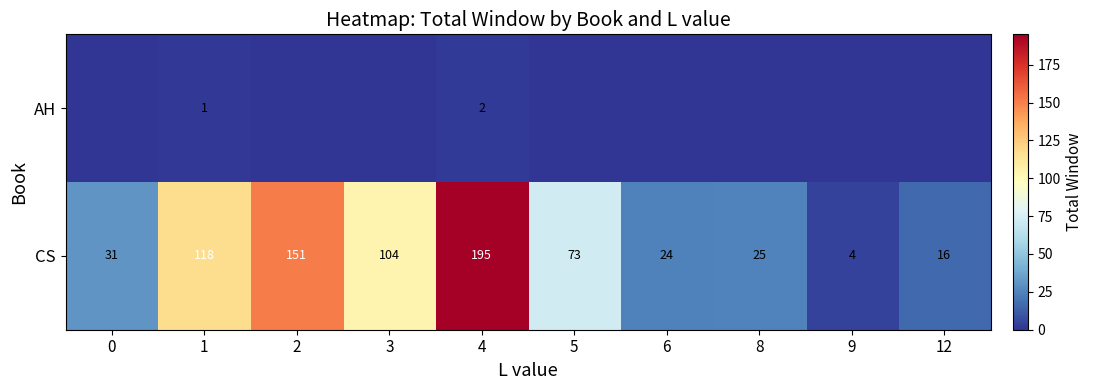

At which label is CS closest to 99?

3